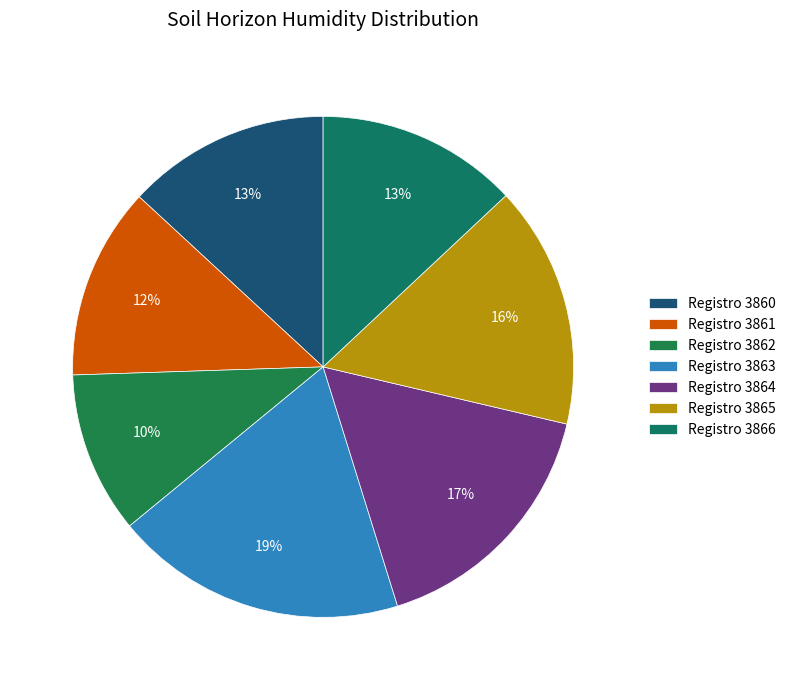

How many slices are in this pie chart?

7